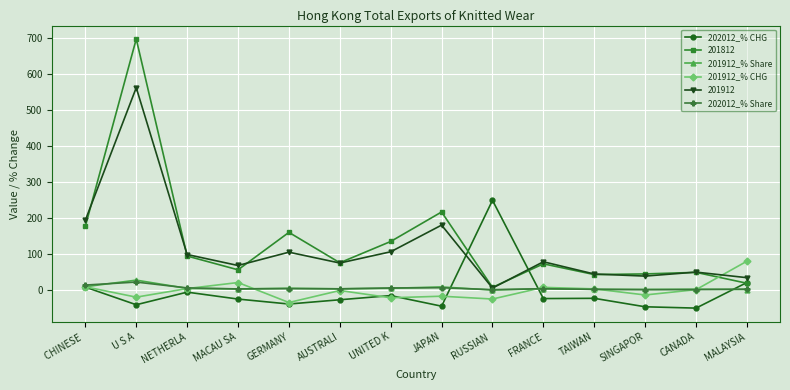

How many distinct data groups are displayed?

6